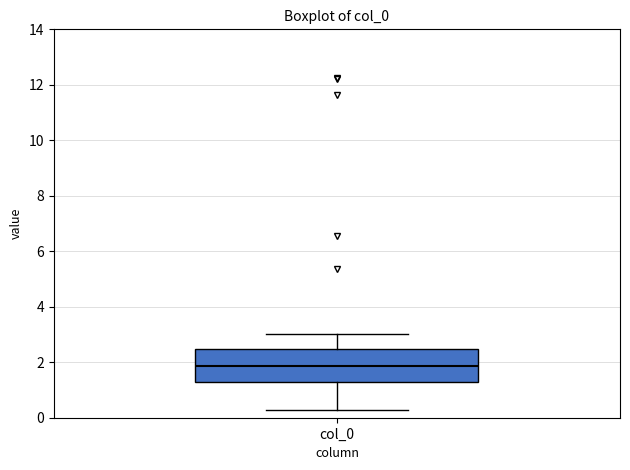

Read this box plot against the y-axis: the position of the median line, the range covered by the box, and the ends of both whiskers. The values are not printed on the chart, so give them approximately, as read against the axis.

median 1.8, box 1.2 to 2.4, whiskers 0.2 to 3.0